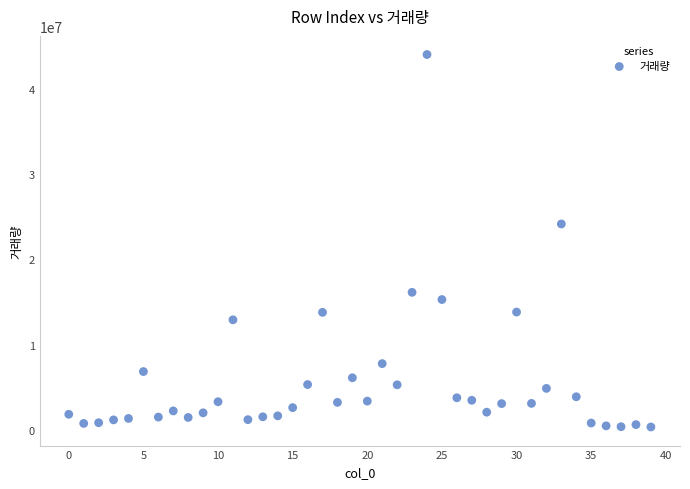

What is the range of Y values (max minus min)?

43671700